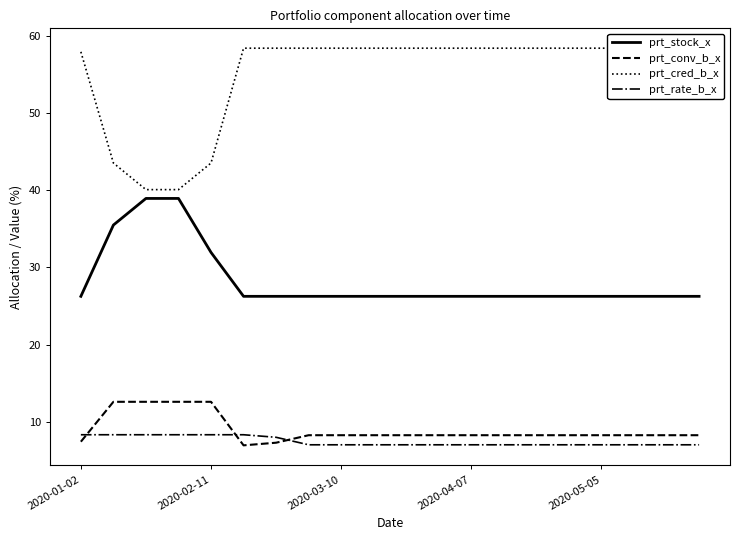

Is the value of prt_conv_b_x at 2020-02-11 greater than the value of prt_rate_b_x at 2020-03-10?

Yes